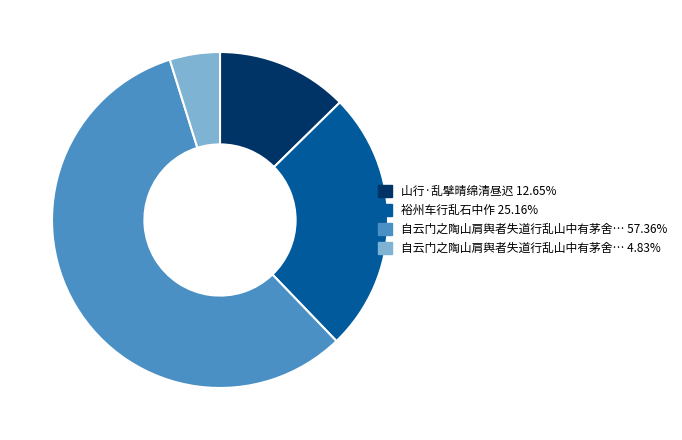

Does any single category account for the majority?

Yes